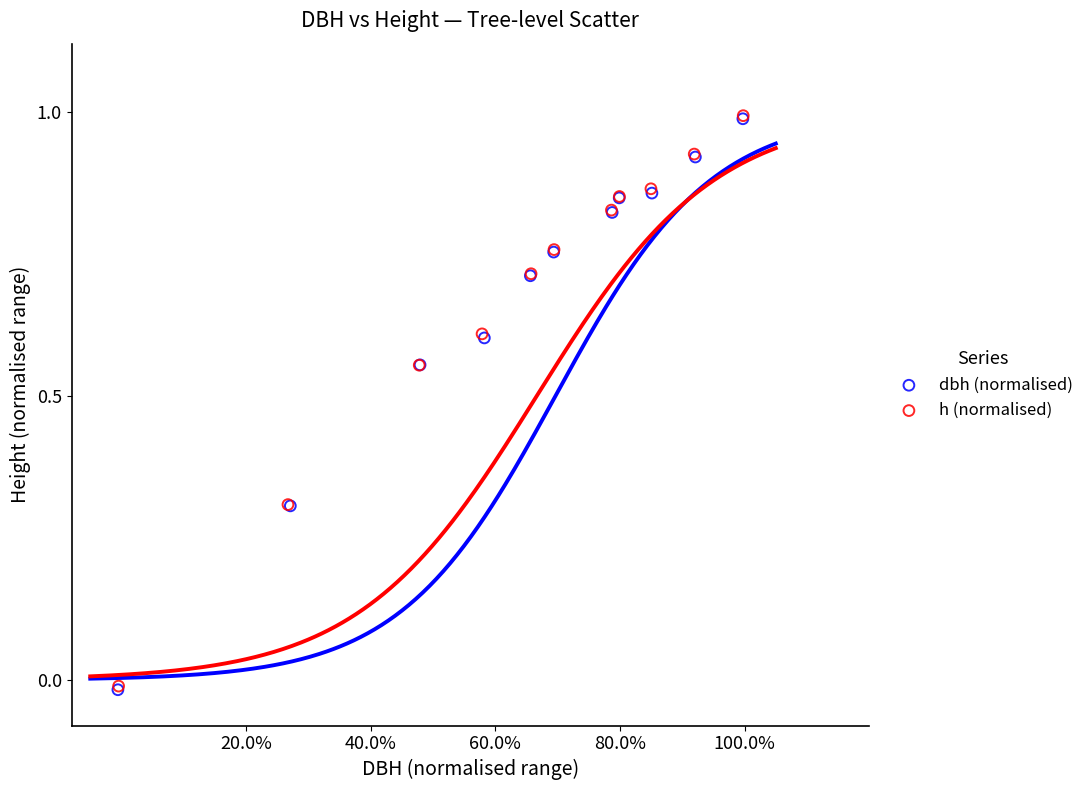

What are all the series names shown in the legend?

dbh (normalised), h (normalised)